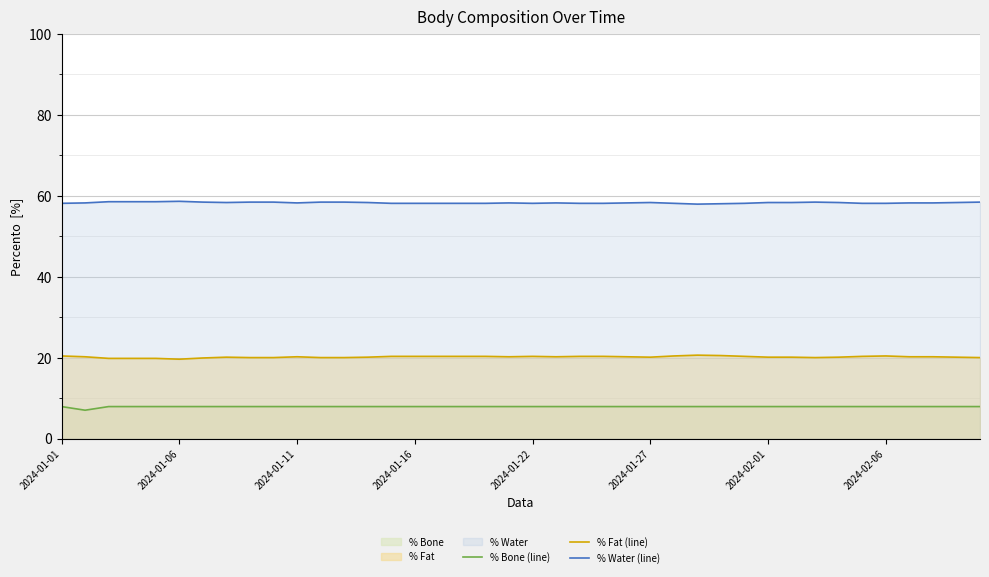

Reading right to left, extract all data points from this chart.

% Bone (line): 7.9	7.9	7.9	7.9	7.9	7.9	7.9	7.9	7.9	7.9	7.9	7.9	7.9	7.9	7.9	7.9	7.9	7.9	7.9	7.9	7.9	7.9	7.9	7.9	7.9	7.9	7.9	7.9	7.9	7.9	7.9	7.9	7.9	7.9	7.9	7.9	7.9	7.9	7.0	7.9
% Fat (line): 20.0	20.1	20.2	20.2	20.4	20.3	20.1	20.0	20.1	20.1	20.3	20.5	20.6	20.4	20.1	20.2	20.3	20.3	20.2	20.3	20.2	20.3	20.3	20.3	20.3	20.3	20.1	20.0	20.0	20.2	20.0	20.0	20.1	19.9	19.6	19.8	19.8	19.8	20.2	20.4
% Water (line): 58.4	58.3	58.2	58.2	58.1	58.1	58.3	58.4	58.3	58.3	58.1	58.0	57.9	58.1	58.3	58.2	58.1	58.1	58.2	58.1	58.2	58.1	58.1	58.1	58.1	58.1	58.3	58.4	58.4	58.2	58.4	58.4	58.3	58.4	58.6	58.5	58.5	58.5	58.2	58.1